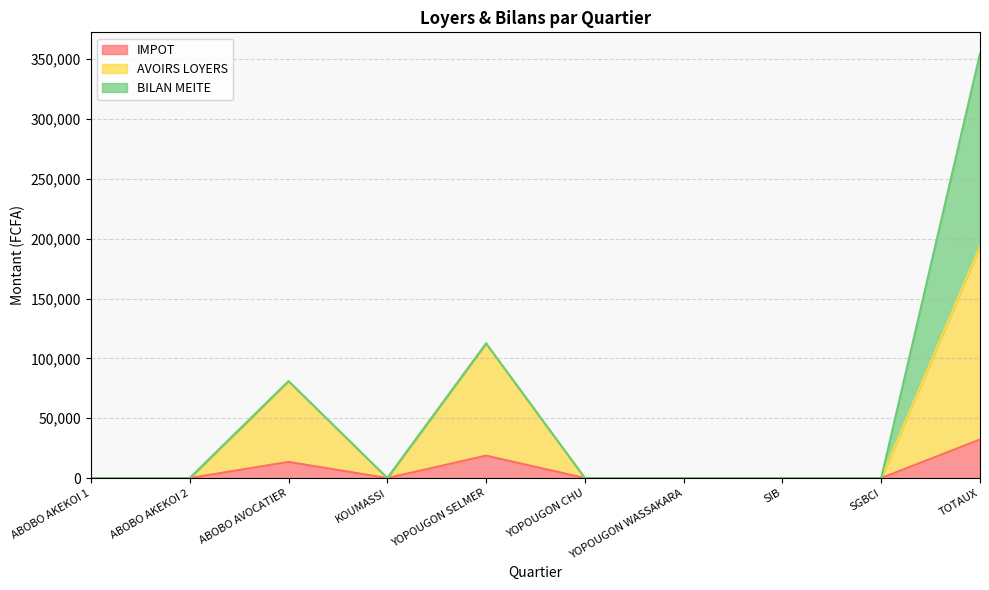

Which category has the highest value in the IMPOT series?

TOTAUX